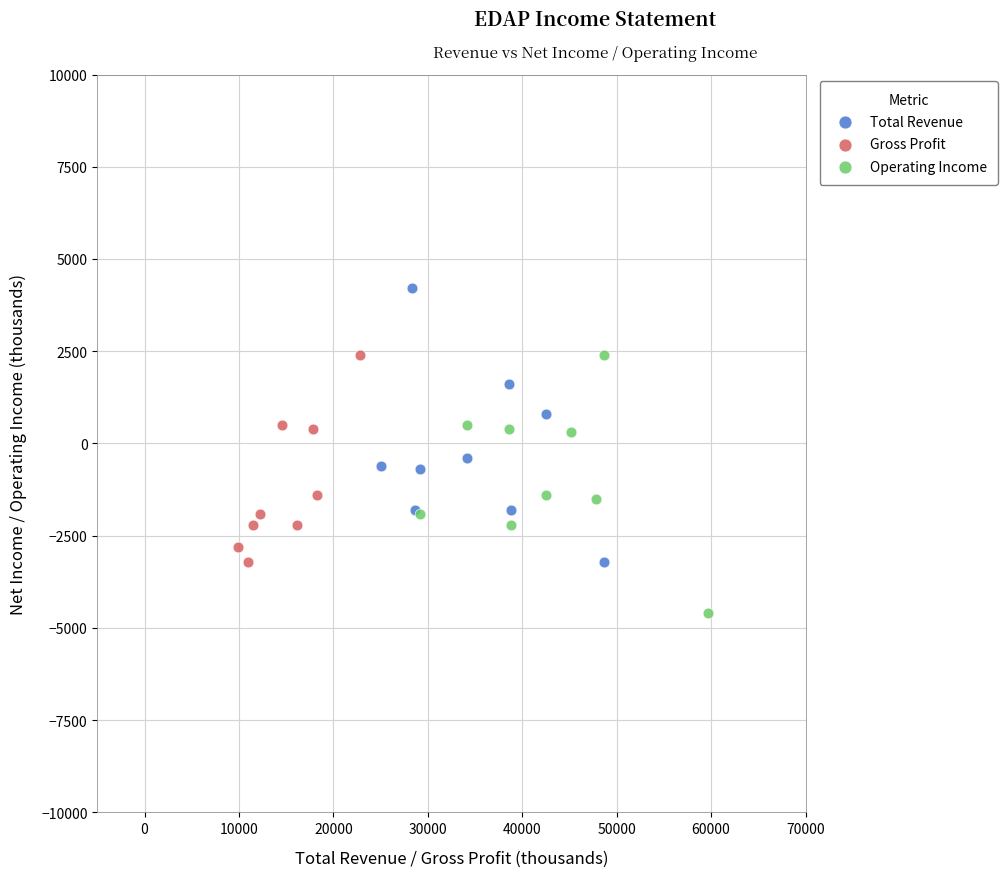

Which series contains the lowest Y value?

Operating Income